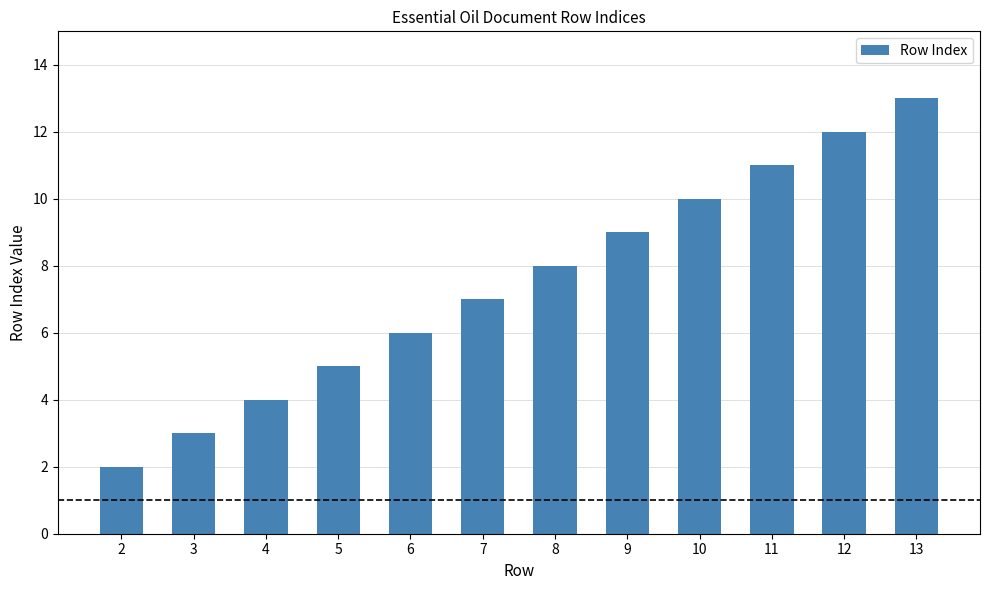

How many data points are less than 8?

6